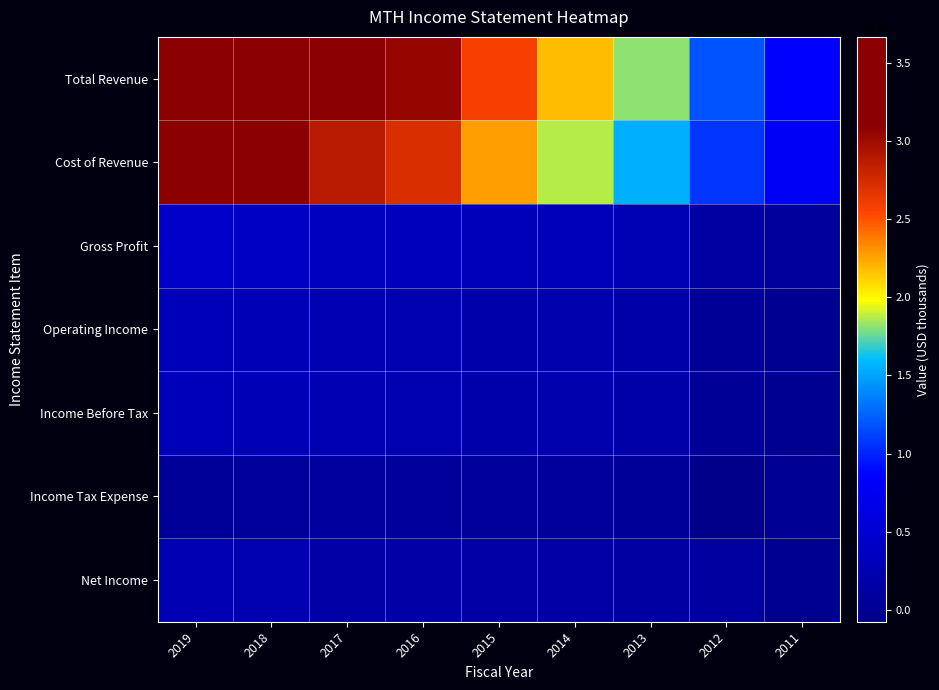

Which series changed the most between 2015 and 2012?

Total Revenue